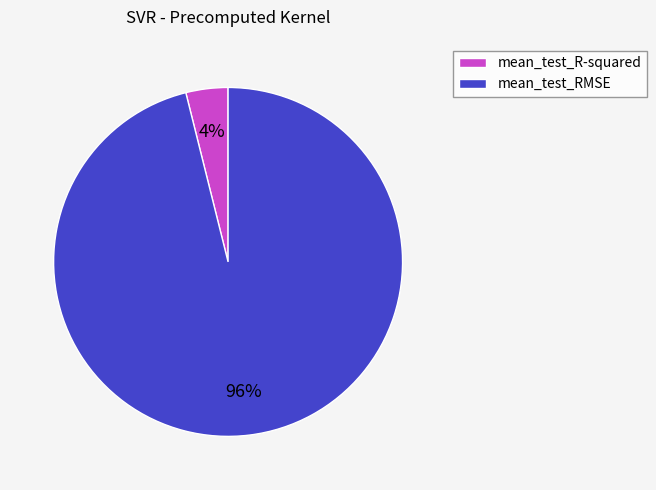

Is there a majority slice in this chart?

Yes